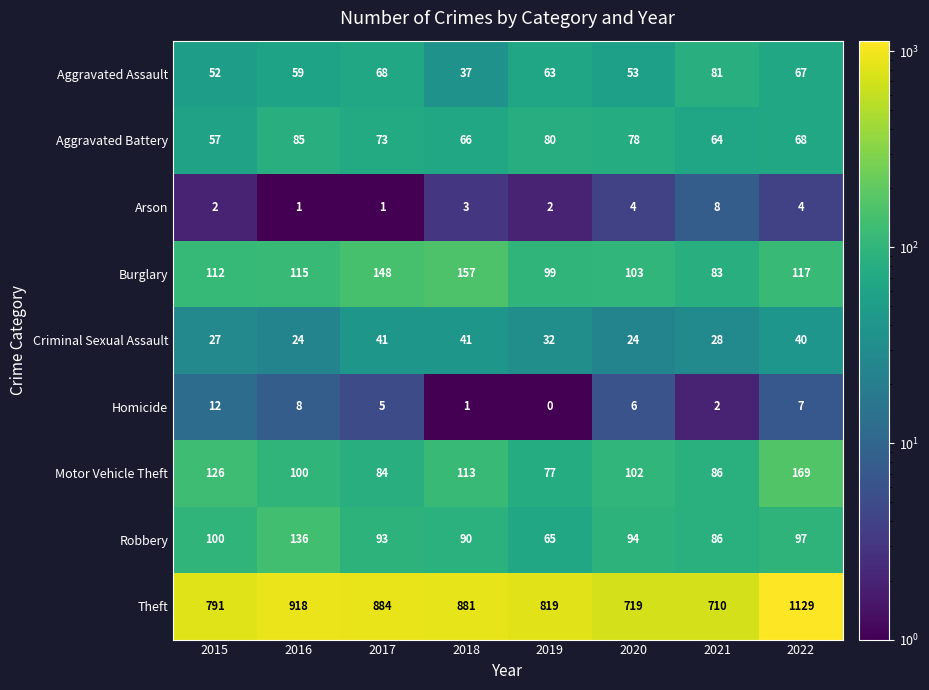

Which series has the largest total across all categories?

Theft